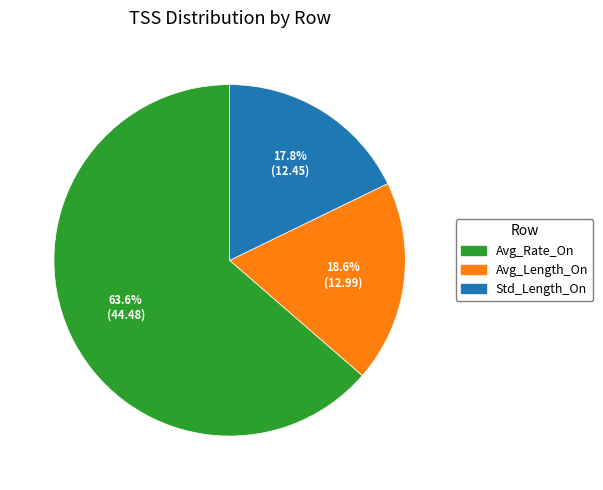

Rank the categories by value from lowest to highest.

Std_Length_On, Avg_Length_On, Avg_Rate_On